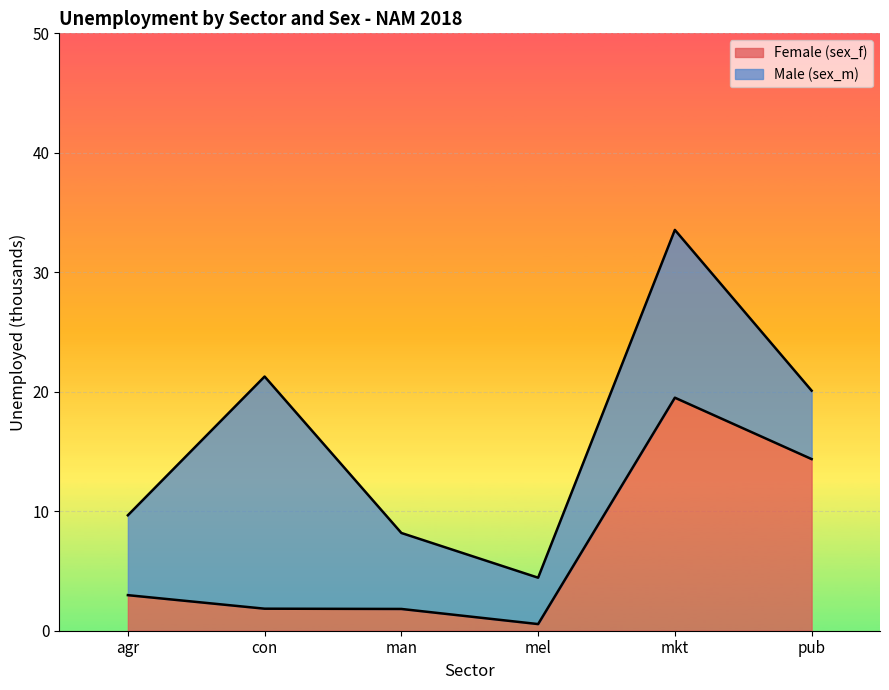

How many lines are shown in the chart?

2